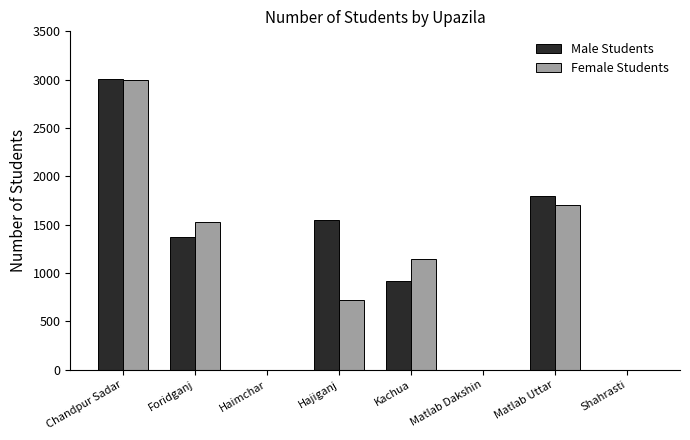

Is the value of Male Students at Matlab Uttar greater than the value of Female Students at Foridganj?

Yes